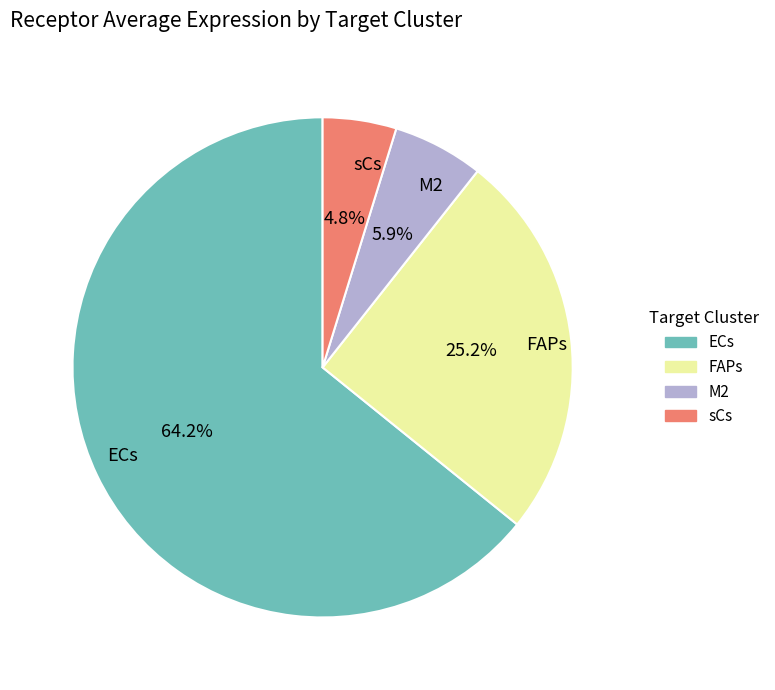

Which category accounts for the majority?

ECs